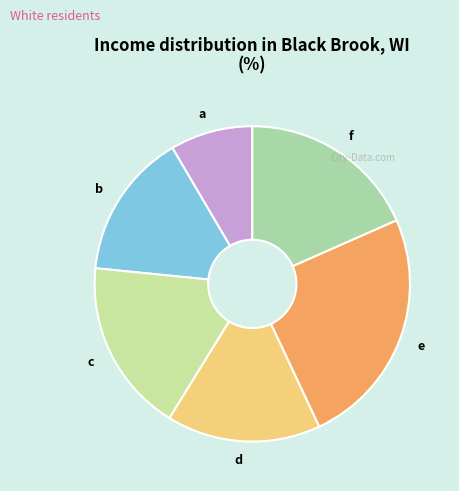

Which has a higher value, f or e?

e